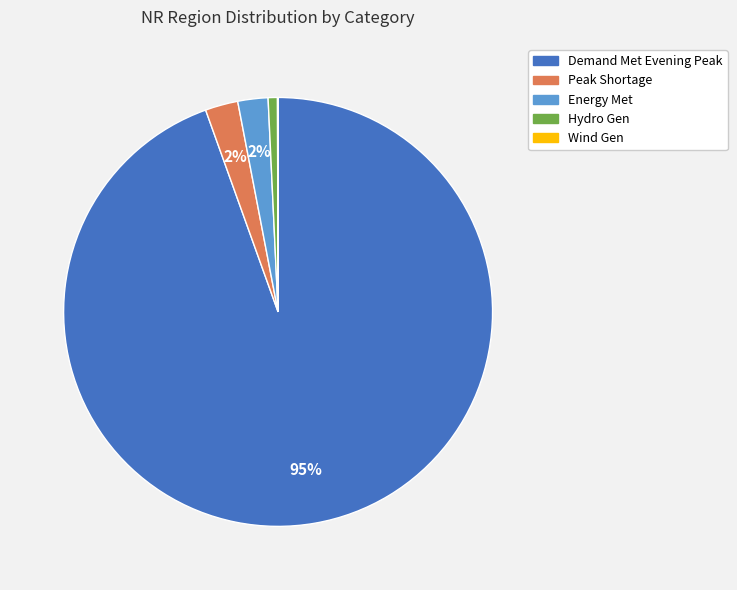

Do Hydro Gen and Peak Shortage together represent more than half of the pie?

No